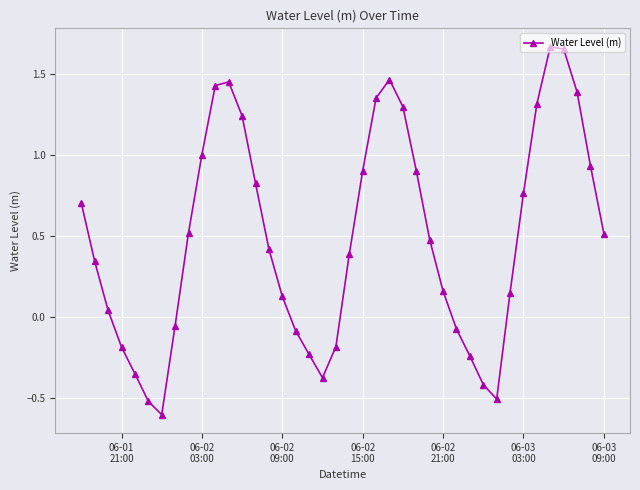

What is the smallest value displayed?

-0.6